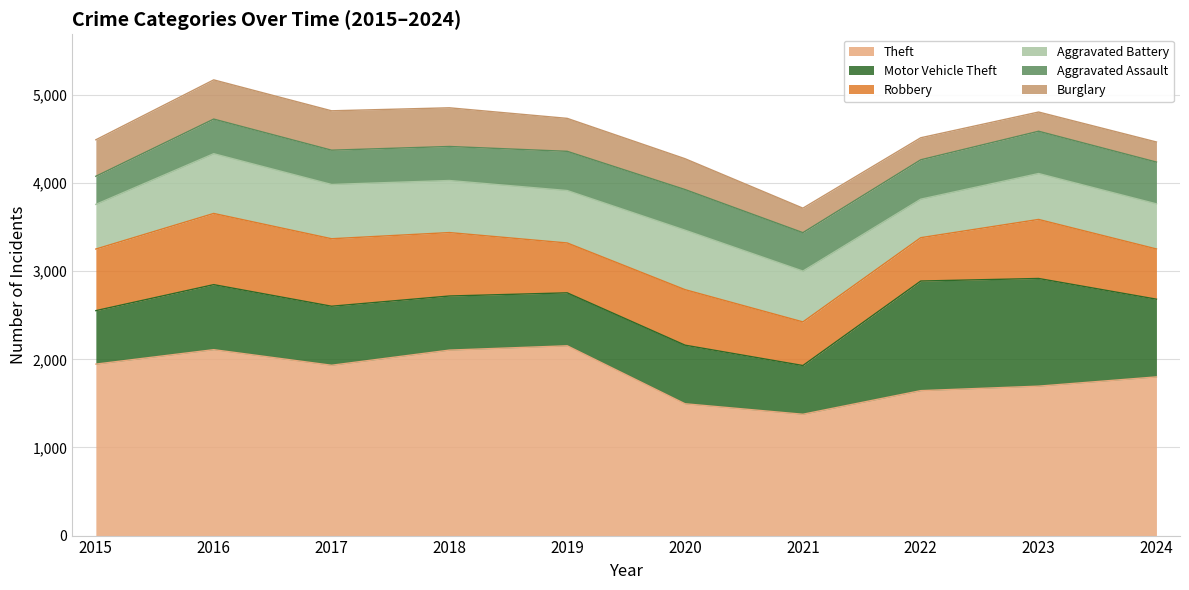

What is the difference between the second highest and minimum values in the Robbery series?

274